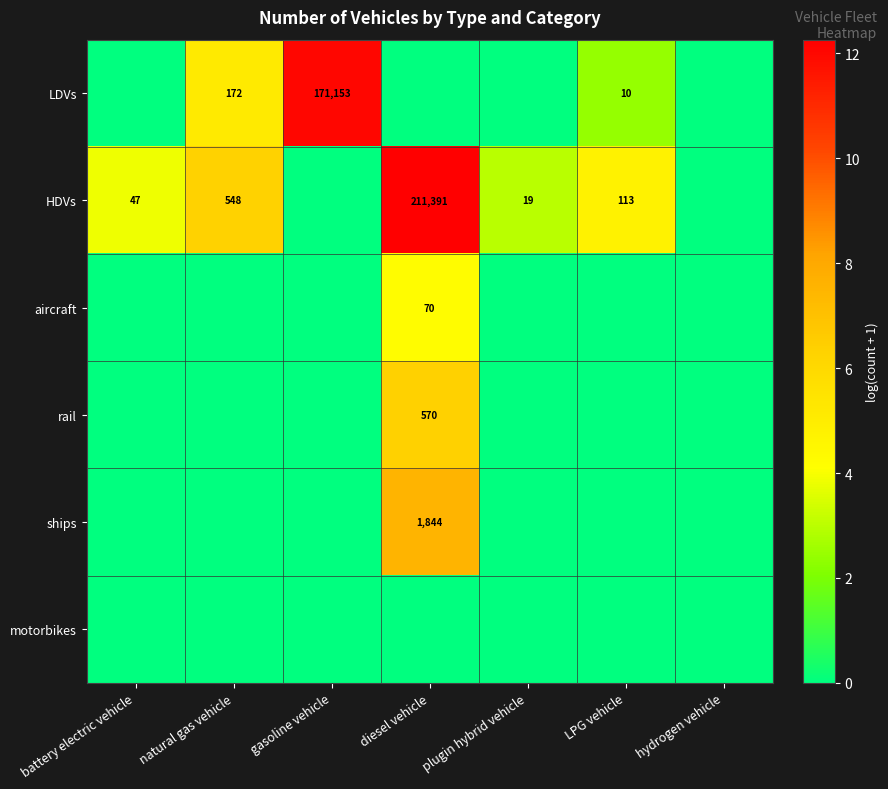

At which label is motorbikes closest to 0?

battery electric vehicle